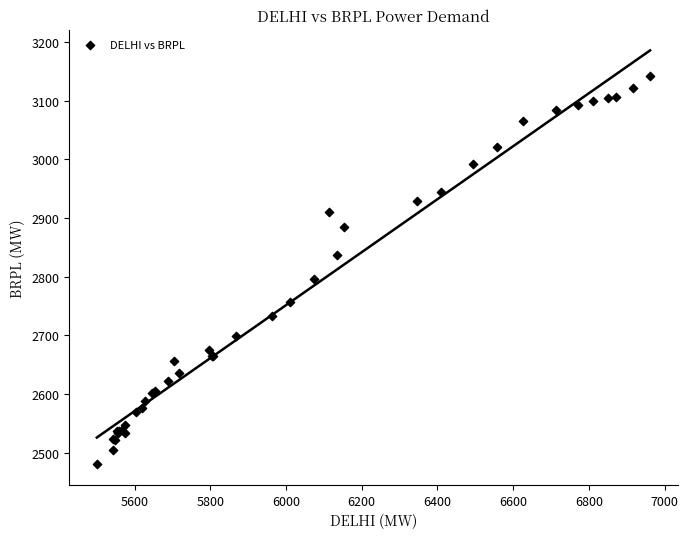

What Y value in the scatter plot is closest to 2811?

2796.7